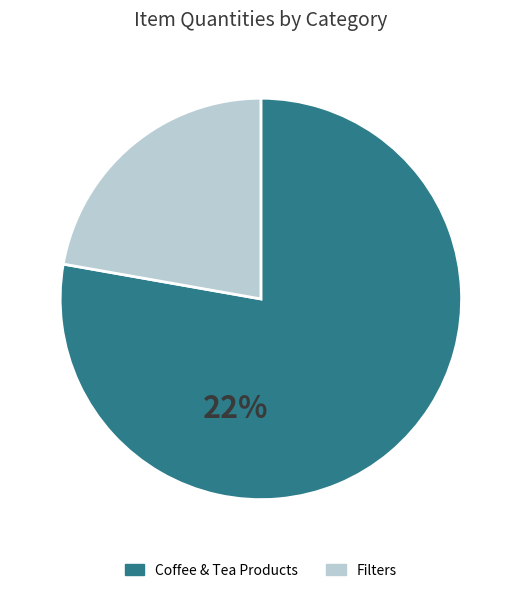

How many segments does this pie chart have?

2